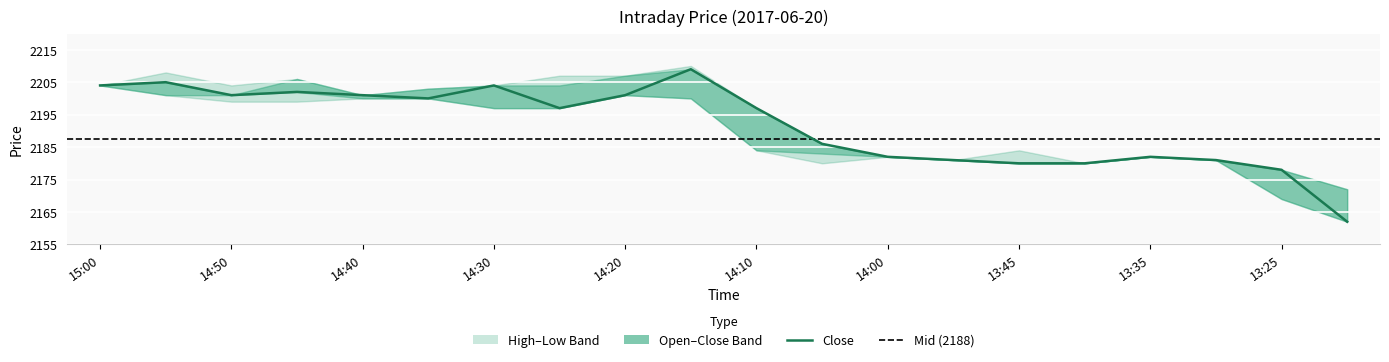

True or false: low and open intersect in this chart.

False